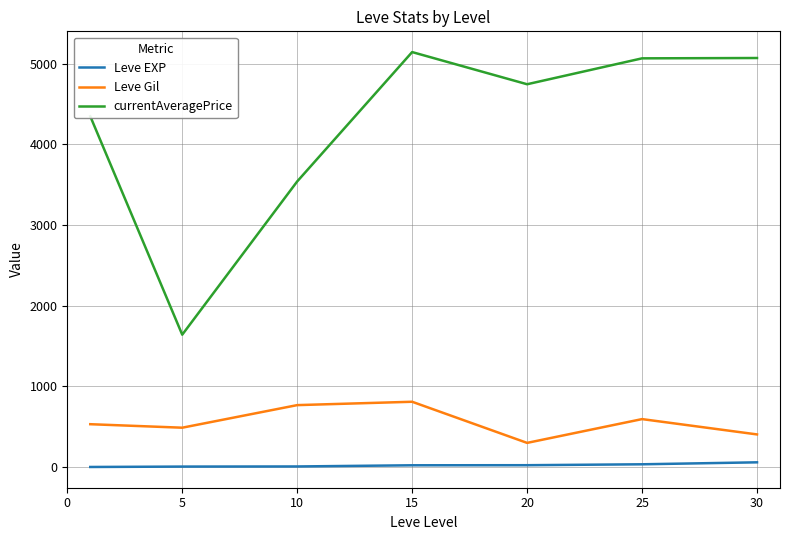

Which series has the largest total across all categories?

currentAveragePrice